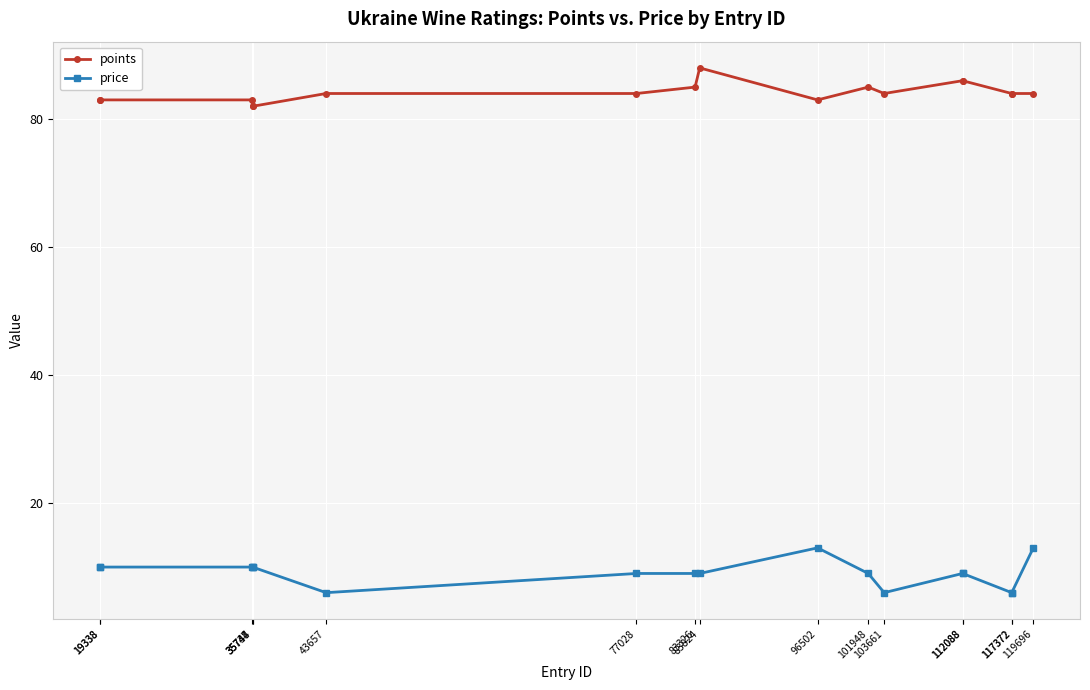

List the series in order of their overall mean, highest first.

points, price